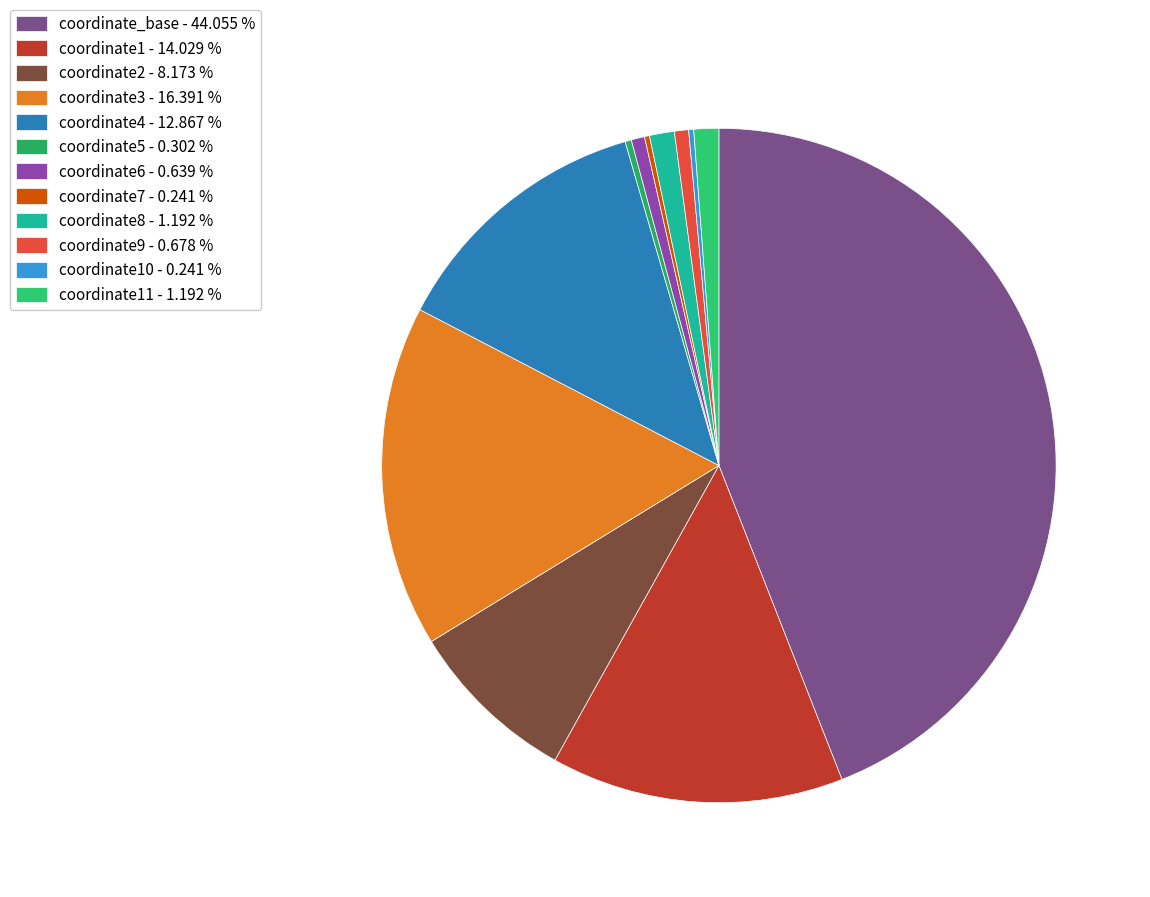

To the nearest percent, what is the average slice percentage?

8%